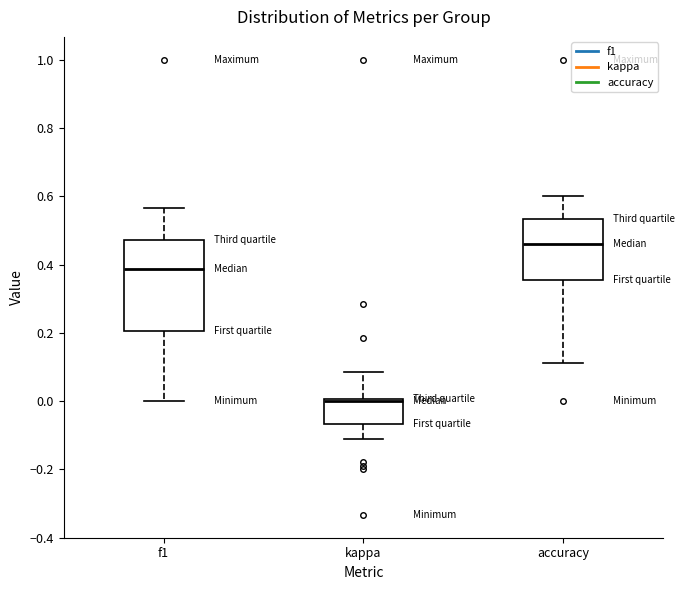

Which box is the tallest, from its lower edge to its upper edge?

f1